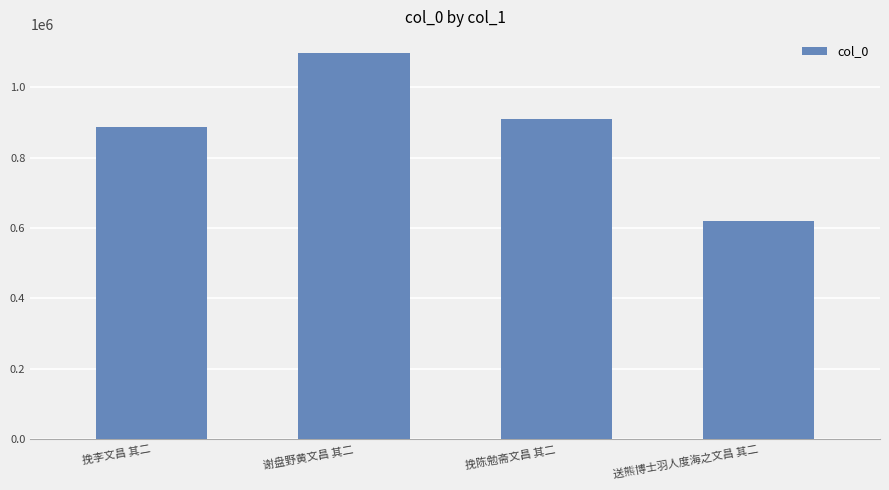

What position from the left is 挽李文昌 其二?

1